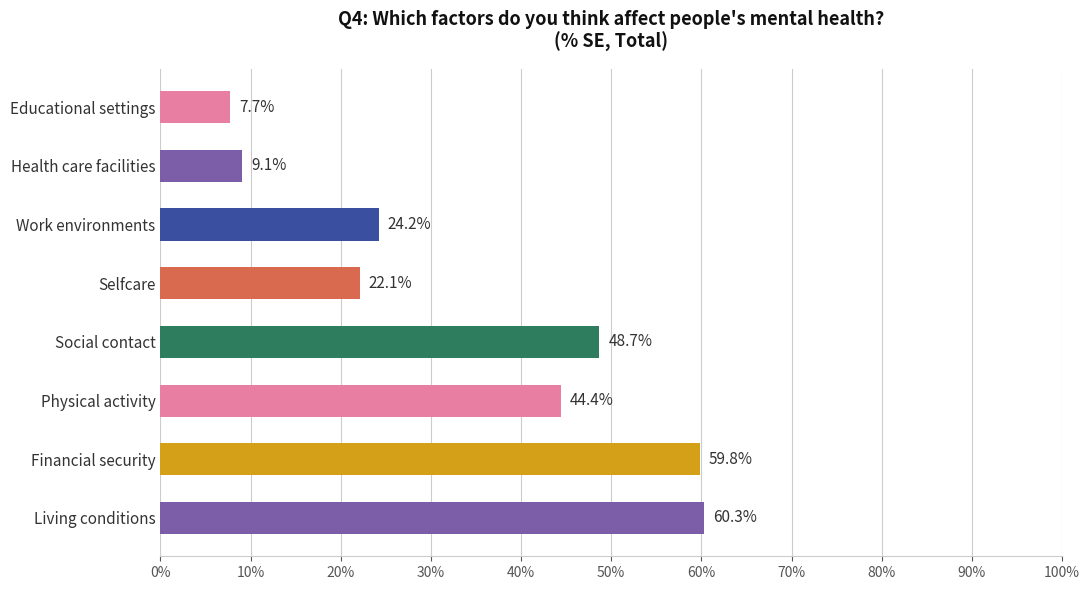

True or false: the data shows 36.2 at Work environments.

False